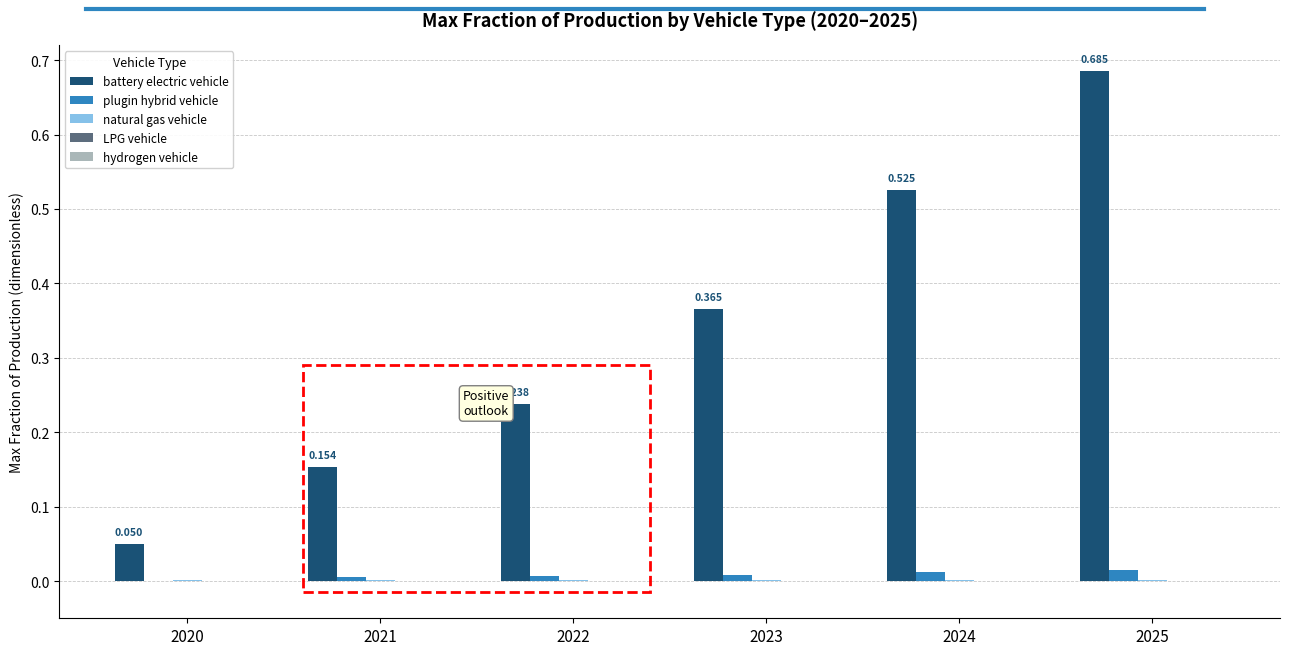

Which series has the largest total across all categories?

battery electric vehicle